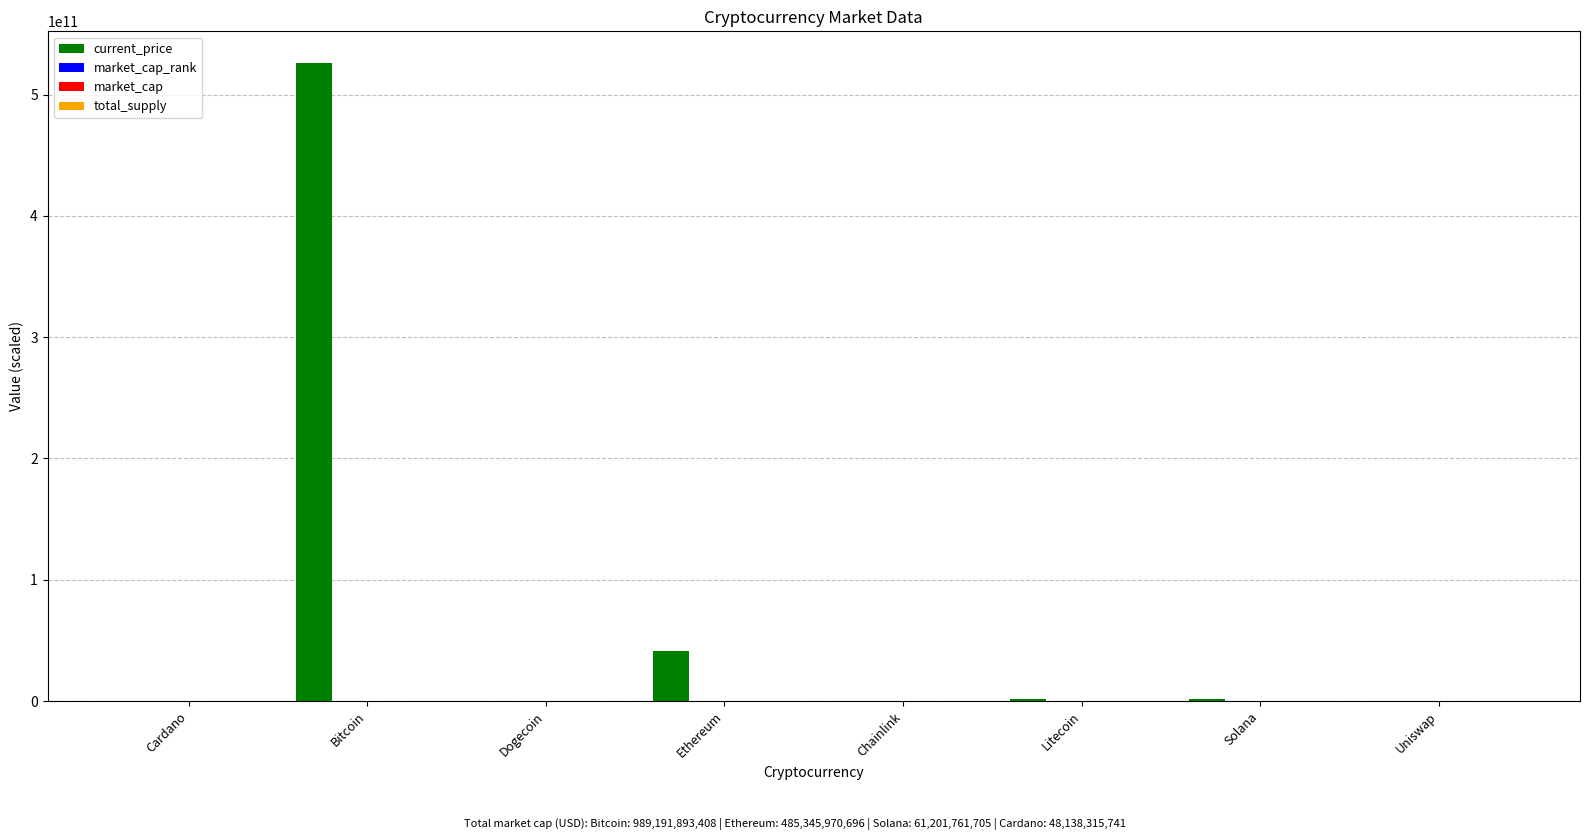

At which category is the sum across all series the highest?

Bitcoin